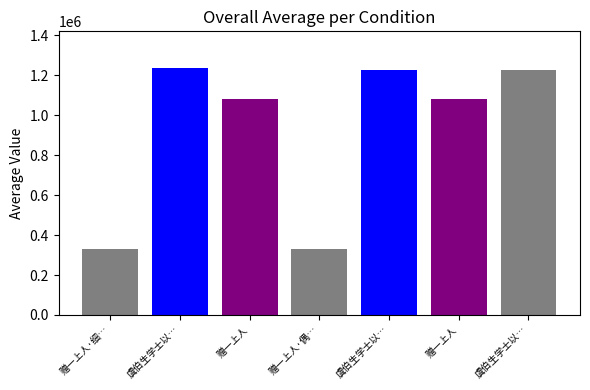

Which label corresponds to the smallest value in the chart?

赠一上人·细褥纱幮卧软绫